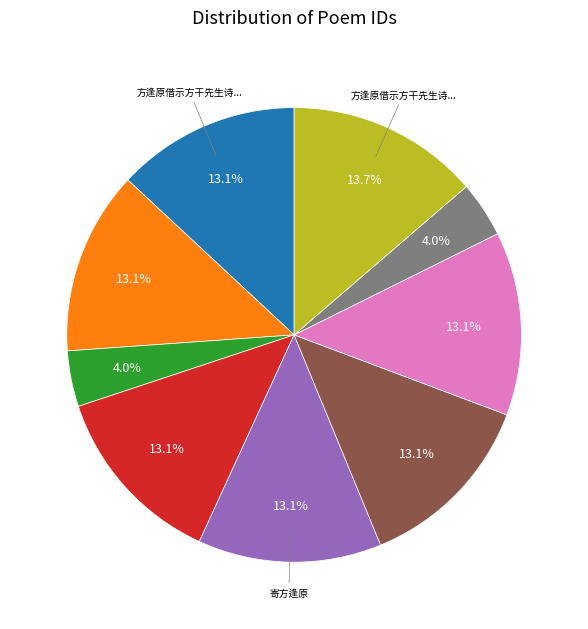

Does any single category account for the majority?

No